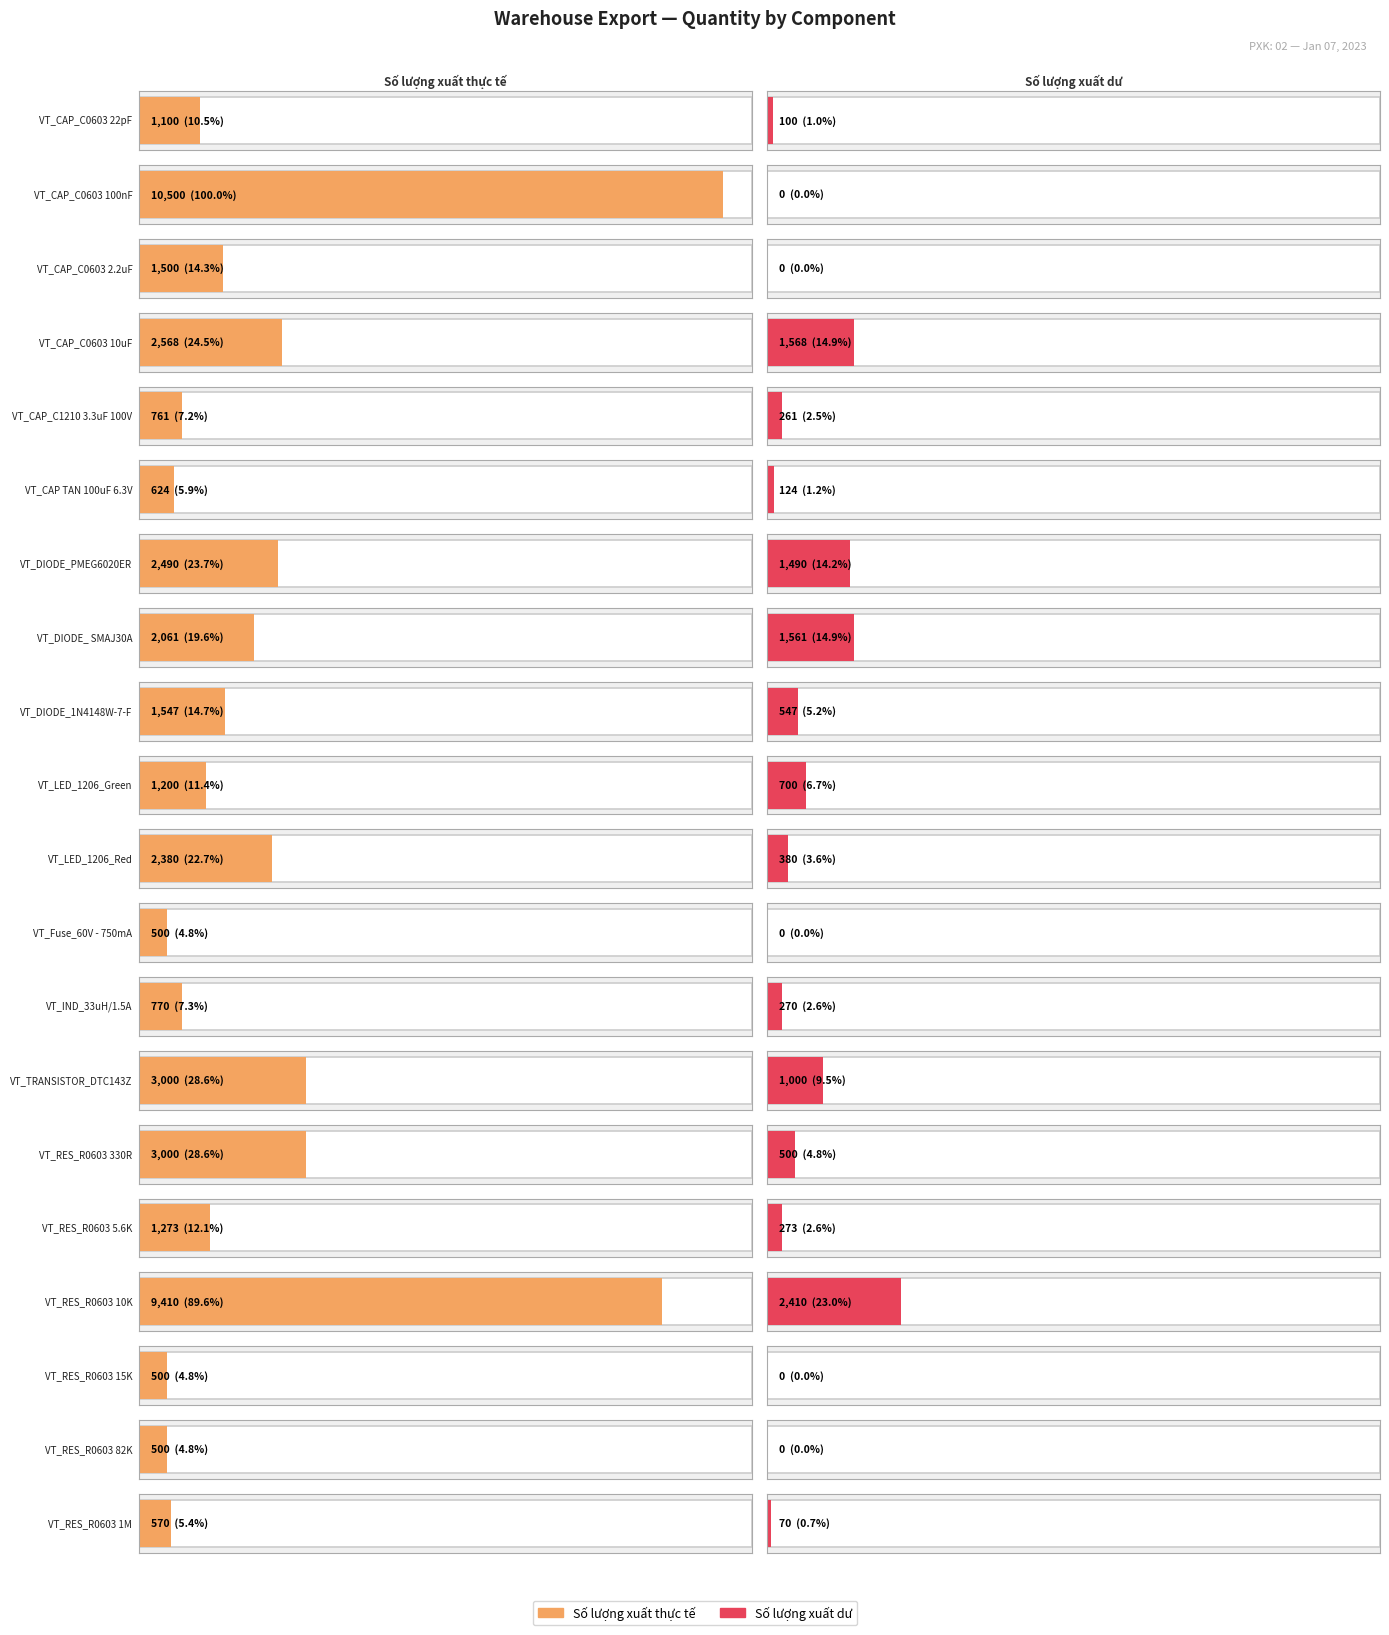

What is the total value across all series at VT_RES_R0603 82K?

500